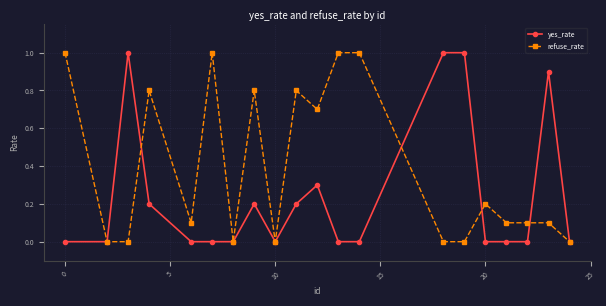

Which series has the largest total across all categories?

refuse_rate